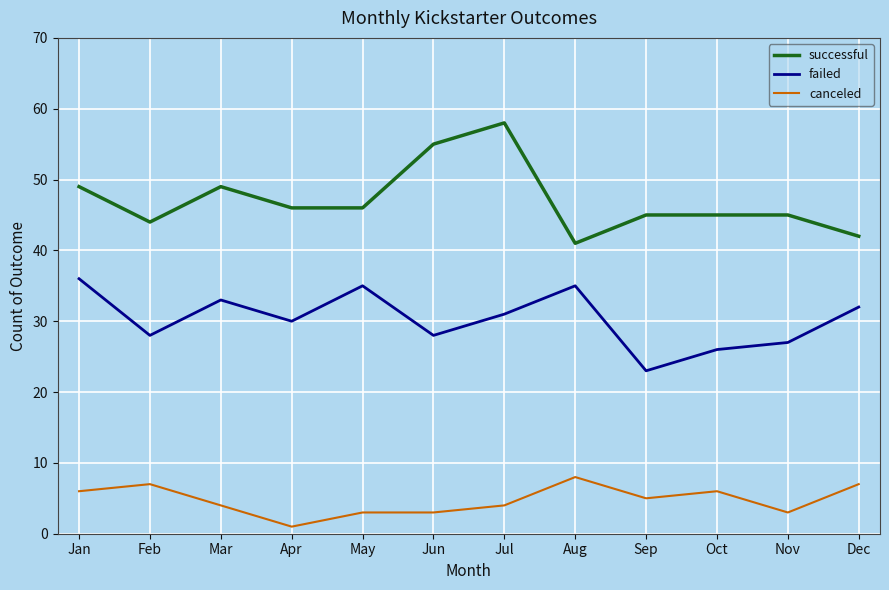

Rank the series by their maximum value, from highest to lowest.

successful, failed, canceled